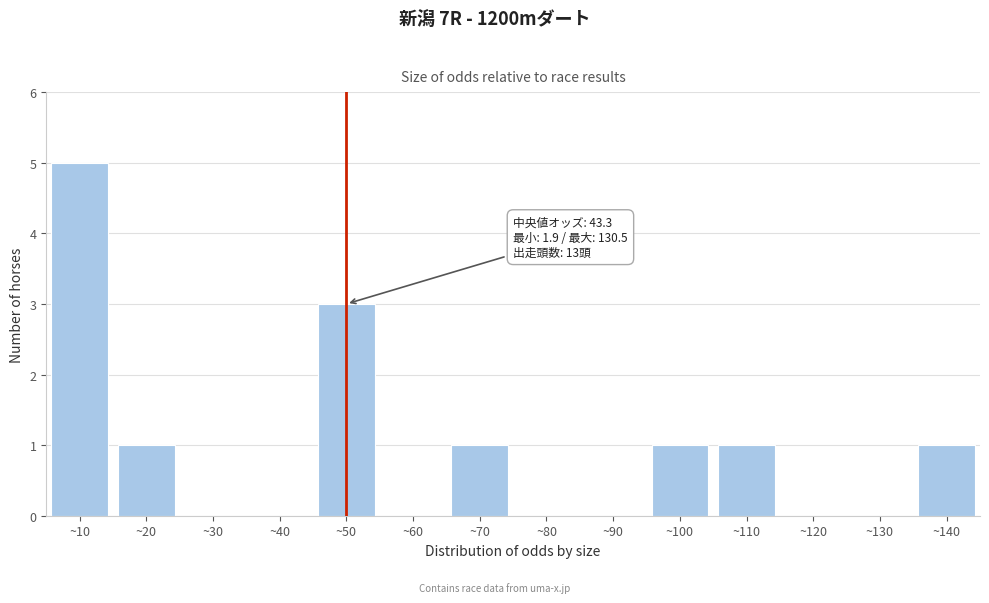

Reading left to right, what are all the values shown in this chart?

~10=5	~20=1	~30=0	~40=0	~50=3	~60=0	~70=1	~80=0	~90=0	~100=1	~110=1	~120=0	~130=0	~140=1